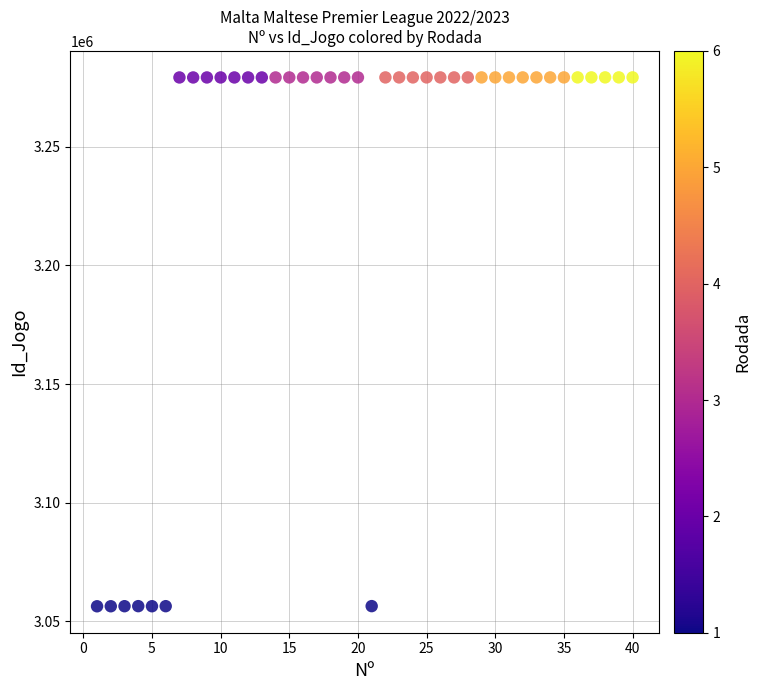

What is the range of X values (max minus min)?

39